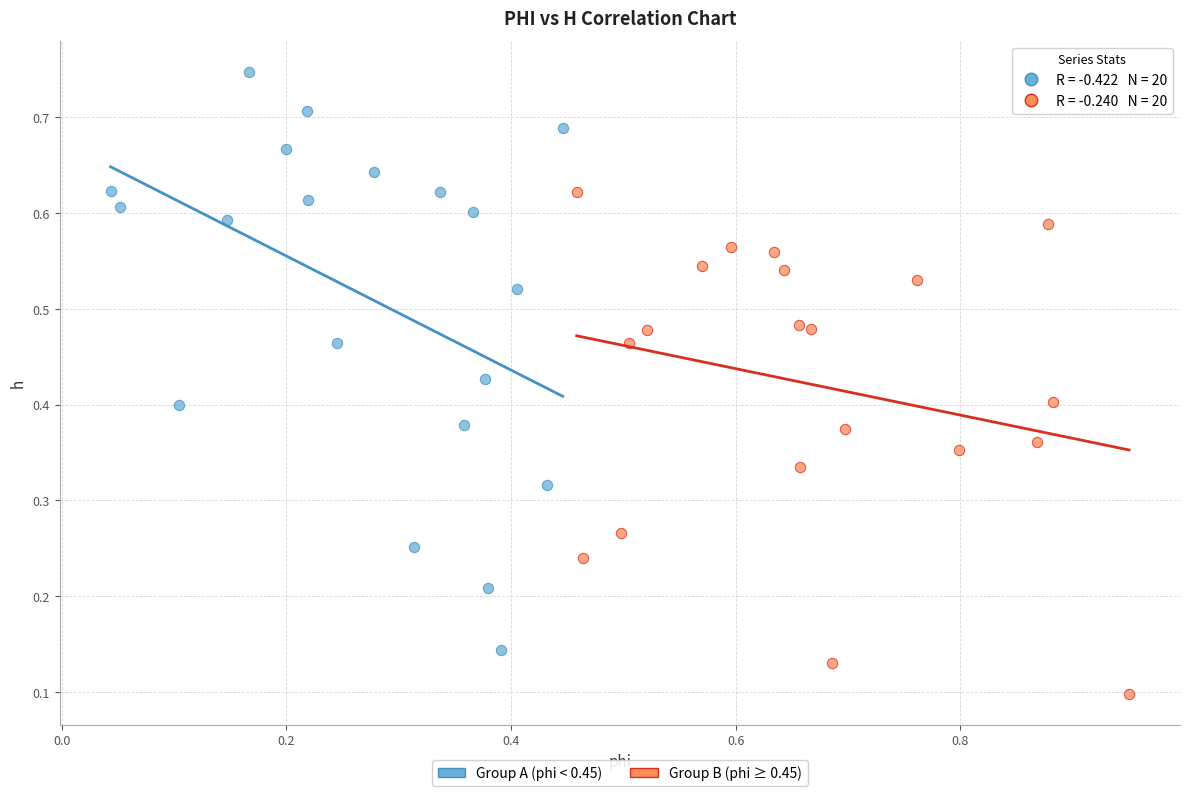

Which series contains the highest Y value?

Group A (phi < 0.45)